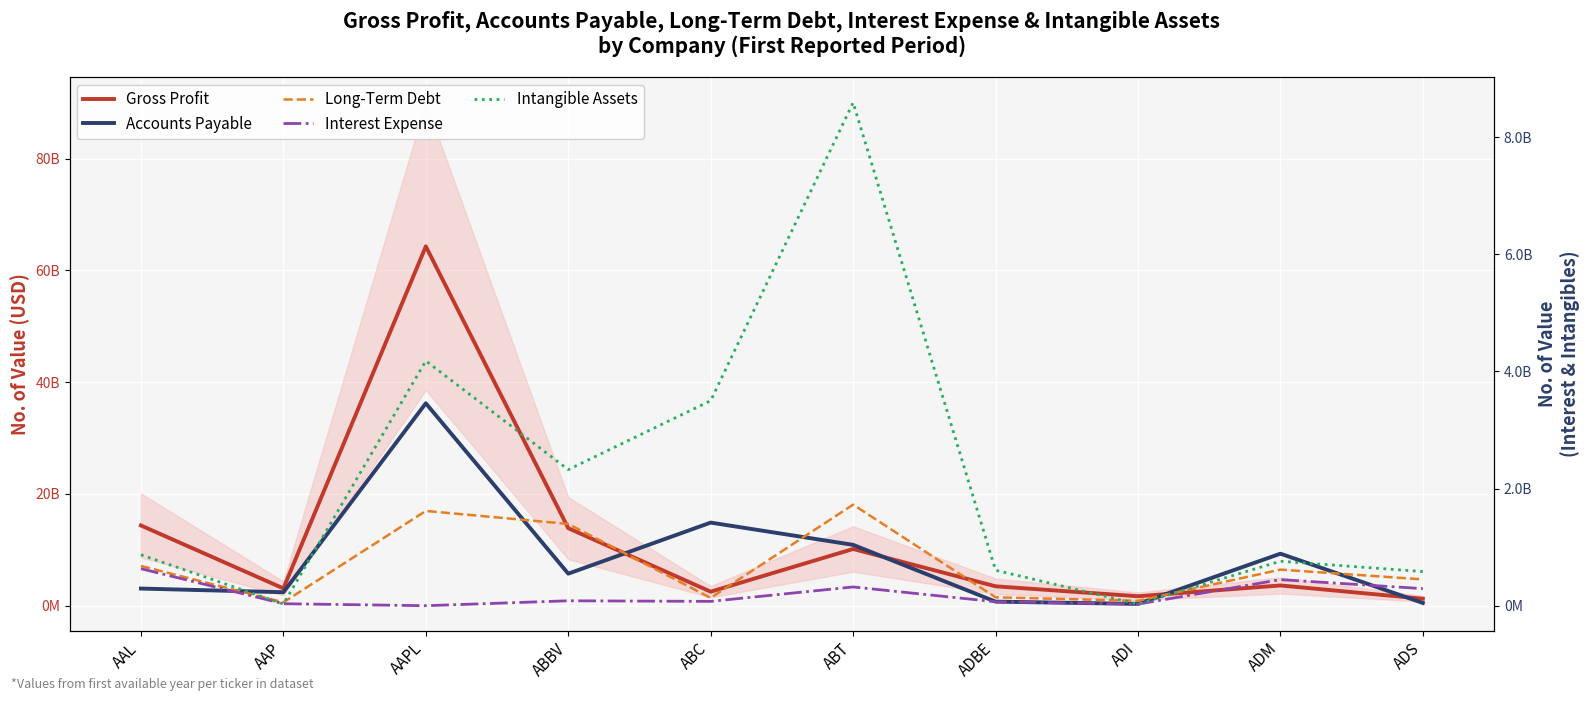

Between ABBV and ADS, which is larger?

ABBV